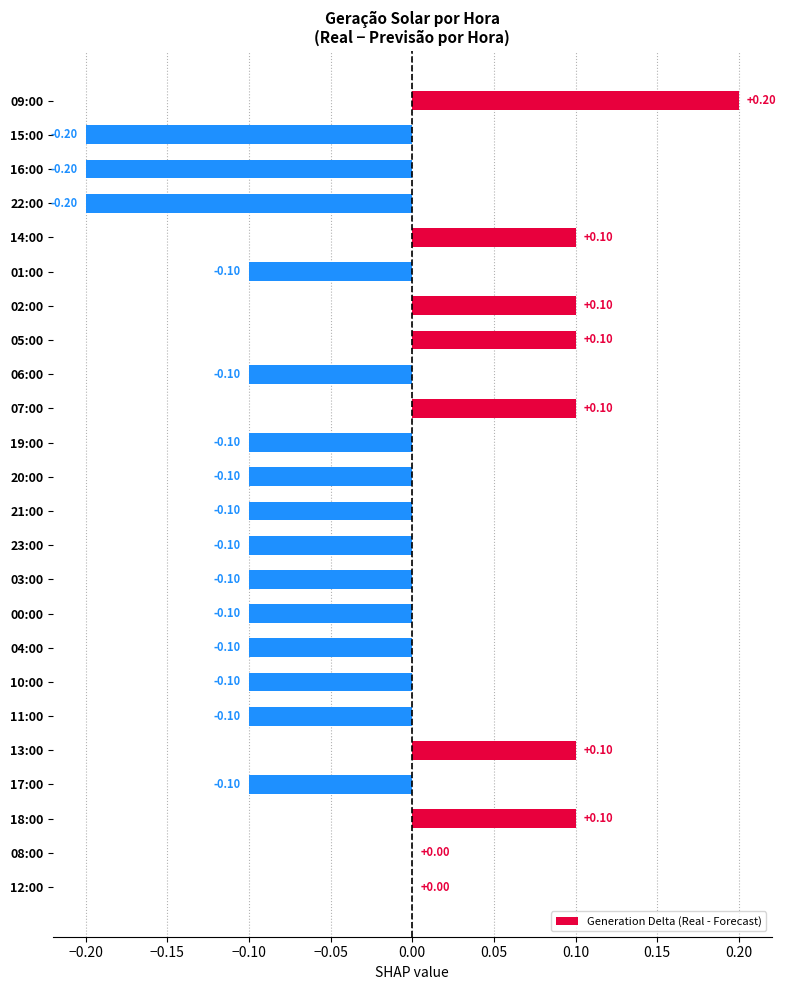

What is the change in value from 21:00 to 13:00?

+0.2